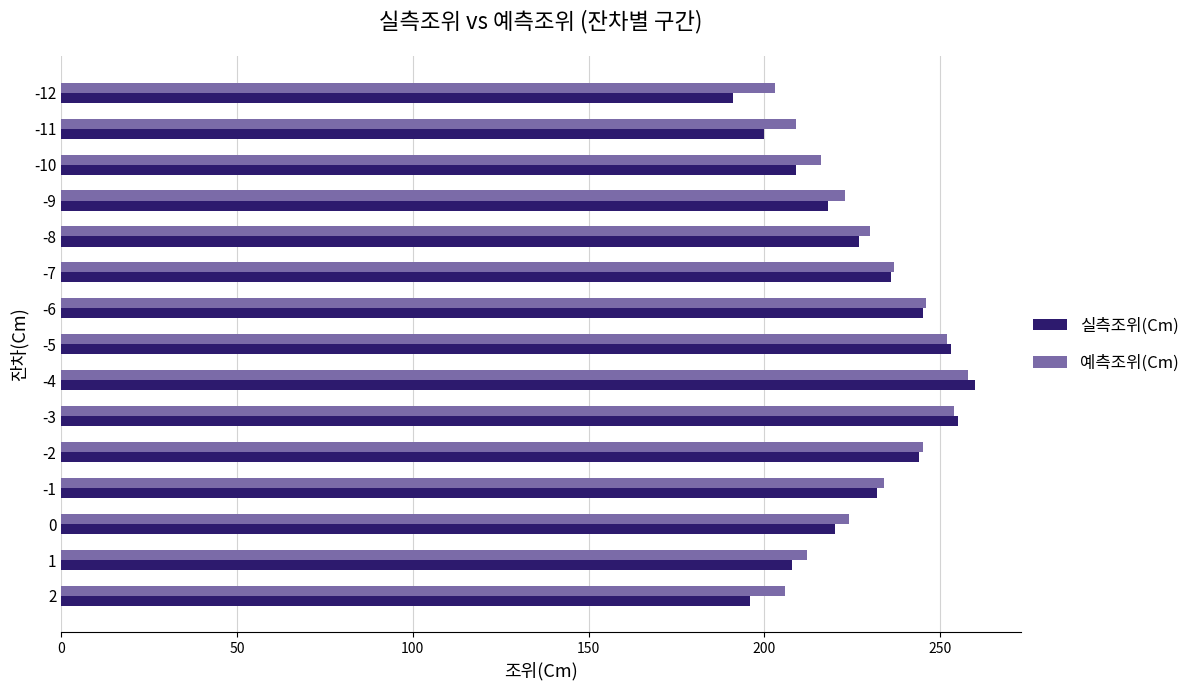

What is the smallest value displayed?

191